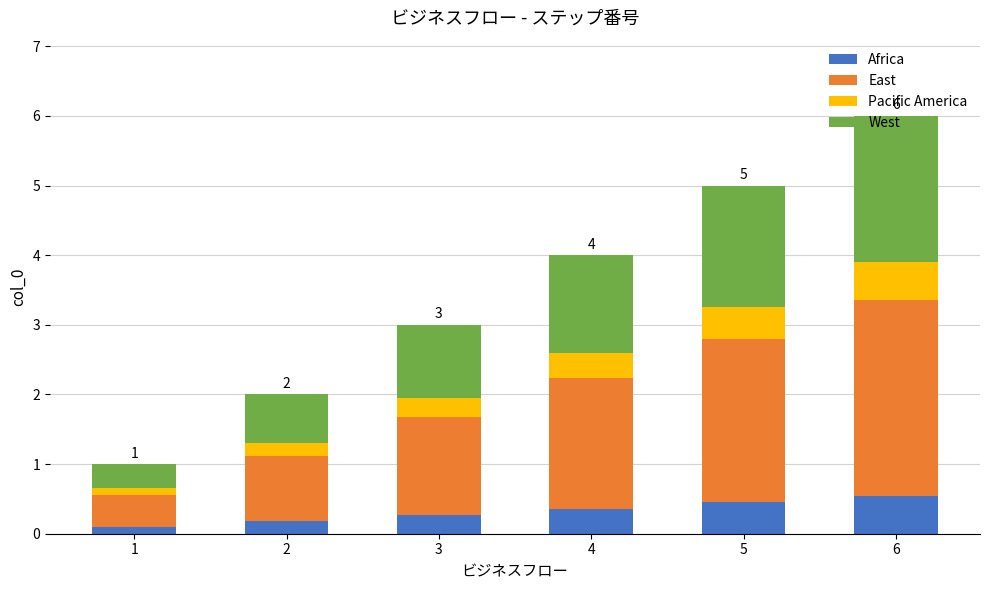

Is it true that Africa equals 0.6 at 4?

False